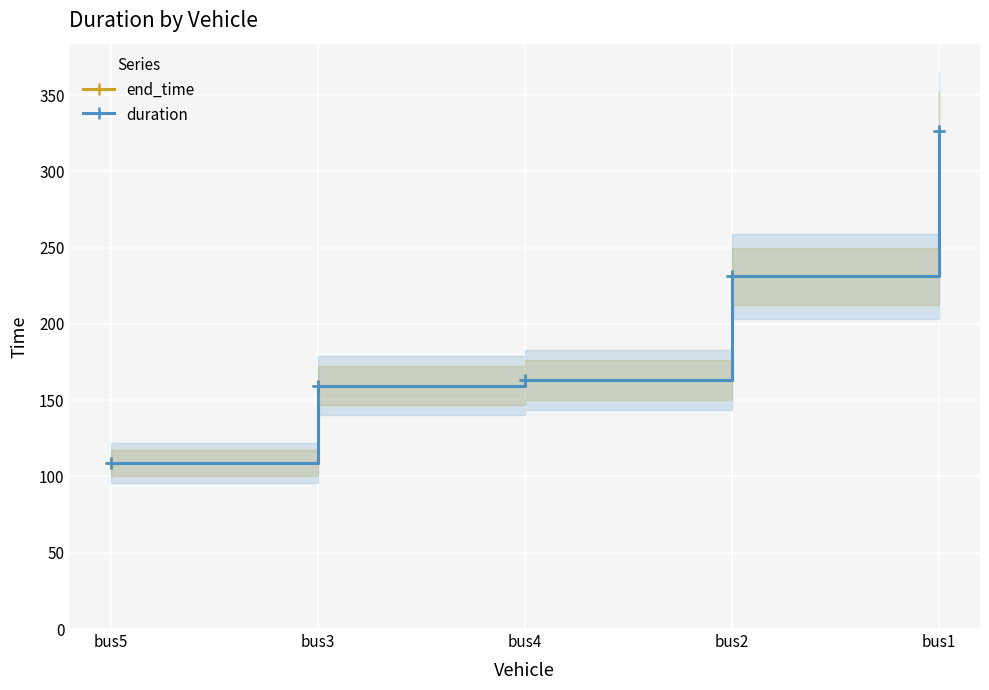

The end_time series shows 518.1 at bus1. True or false?

False